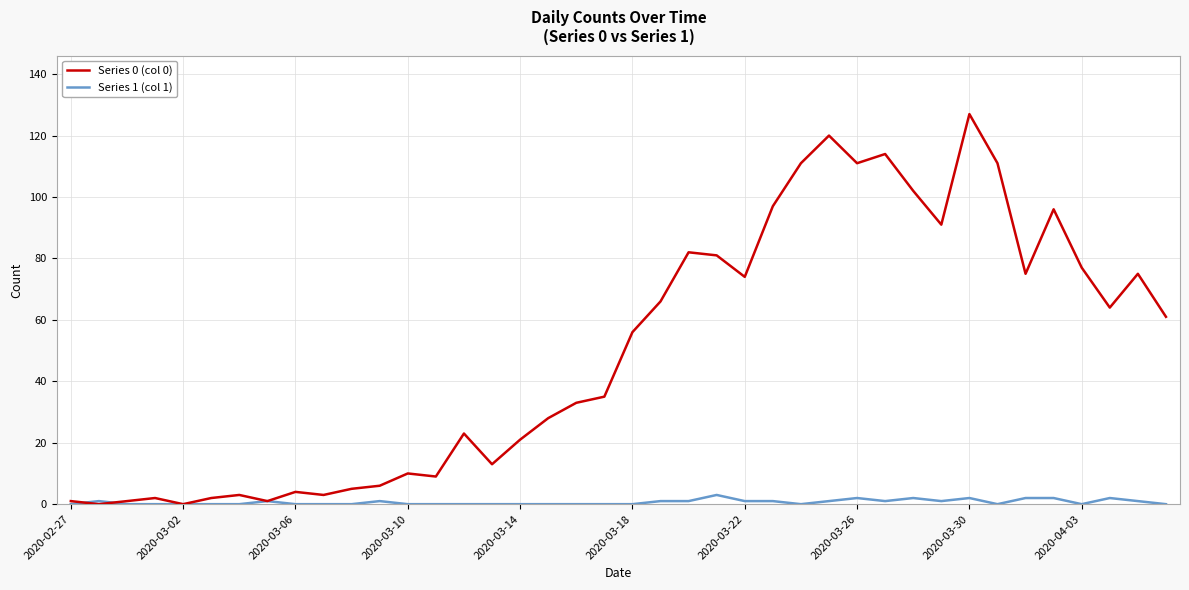

Which series has the widest spread of values?

Series 0 (col 0)